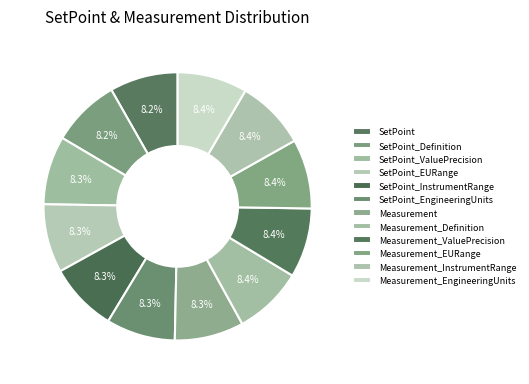

How many segments does this pie chart have?

12